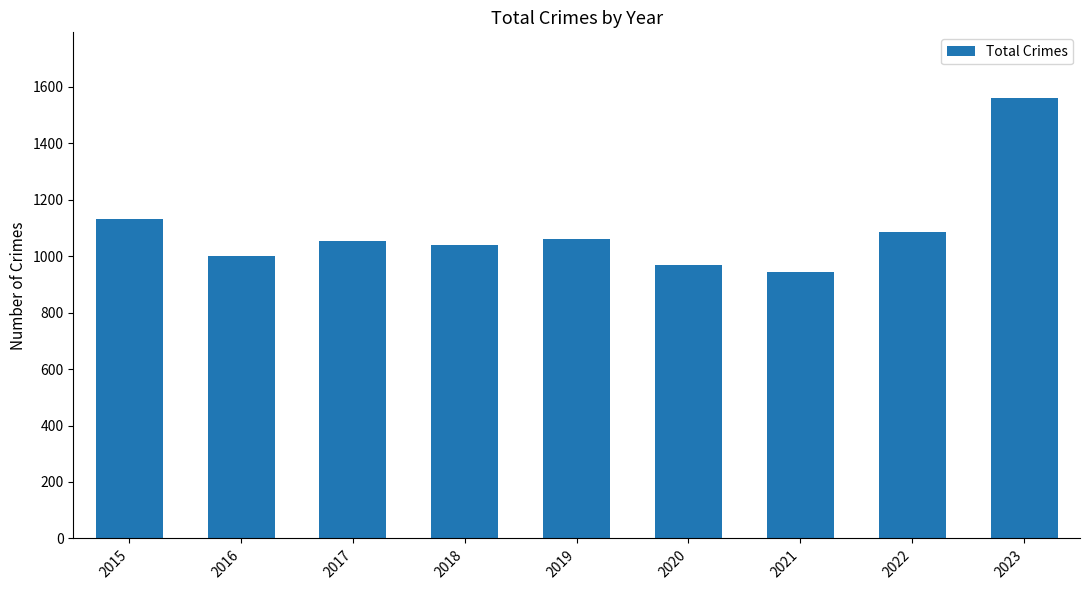

What is the ratio of the value at 2017 to the value at 2020?

1.1